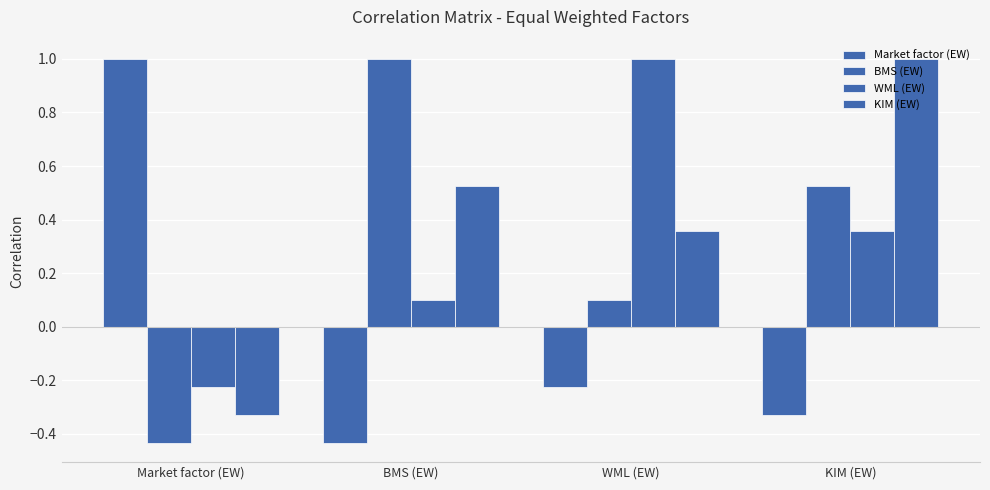

Where is BMS (EW) nearest to the value 0?

WML (EW)